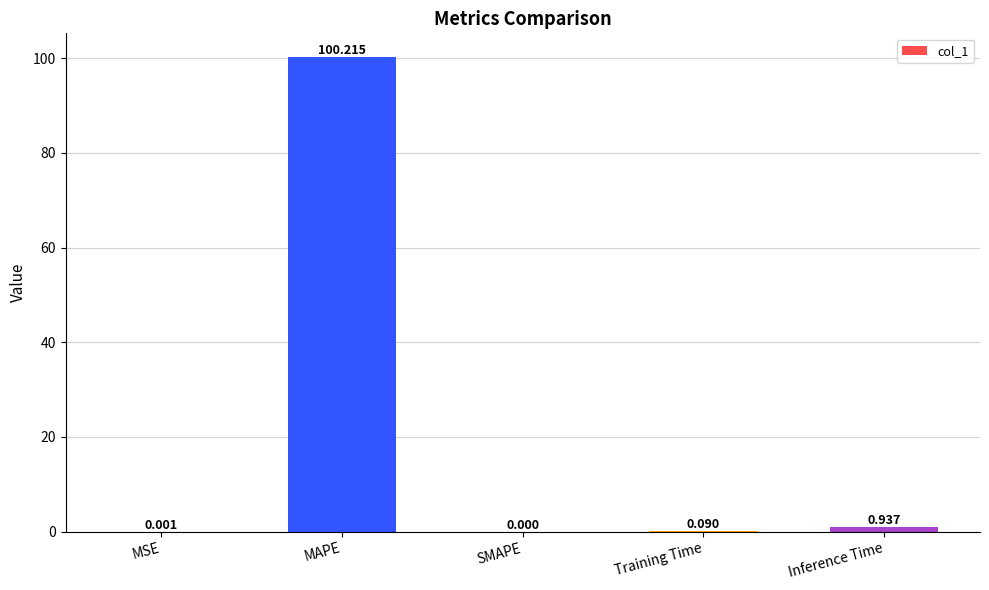

Where is the data nearest to the value 50?

Inference Time